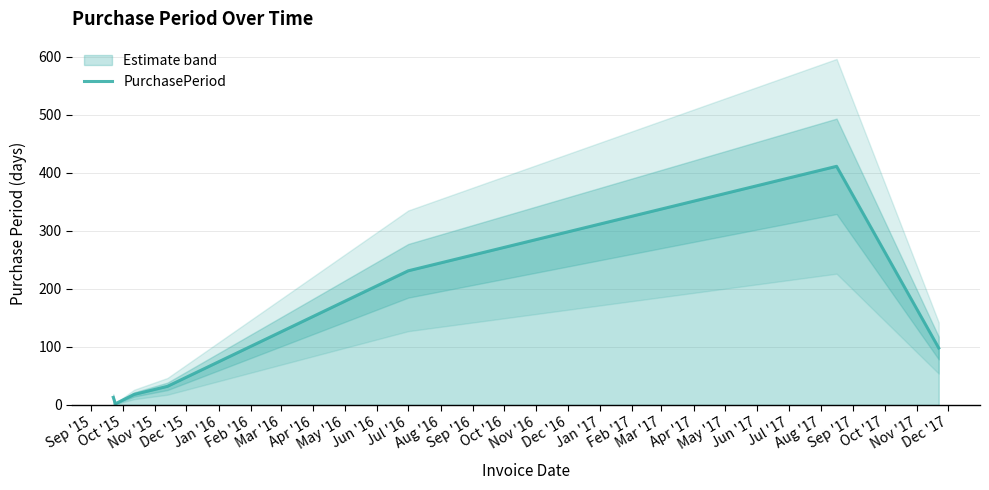

What is the highest value of the PurchasePeriod series?

411